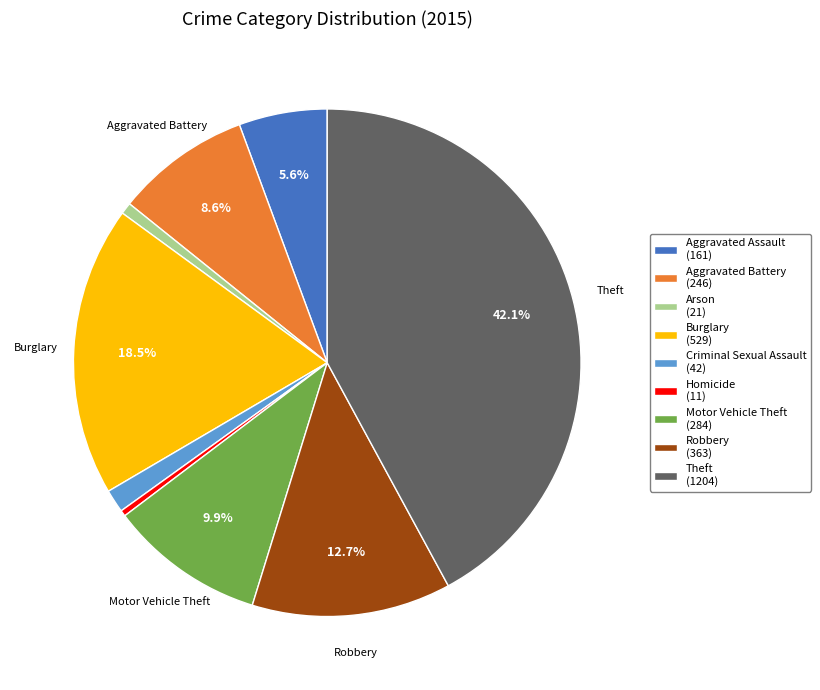

Count the number of slices in the pie.

9